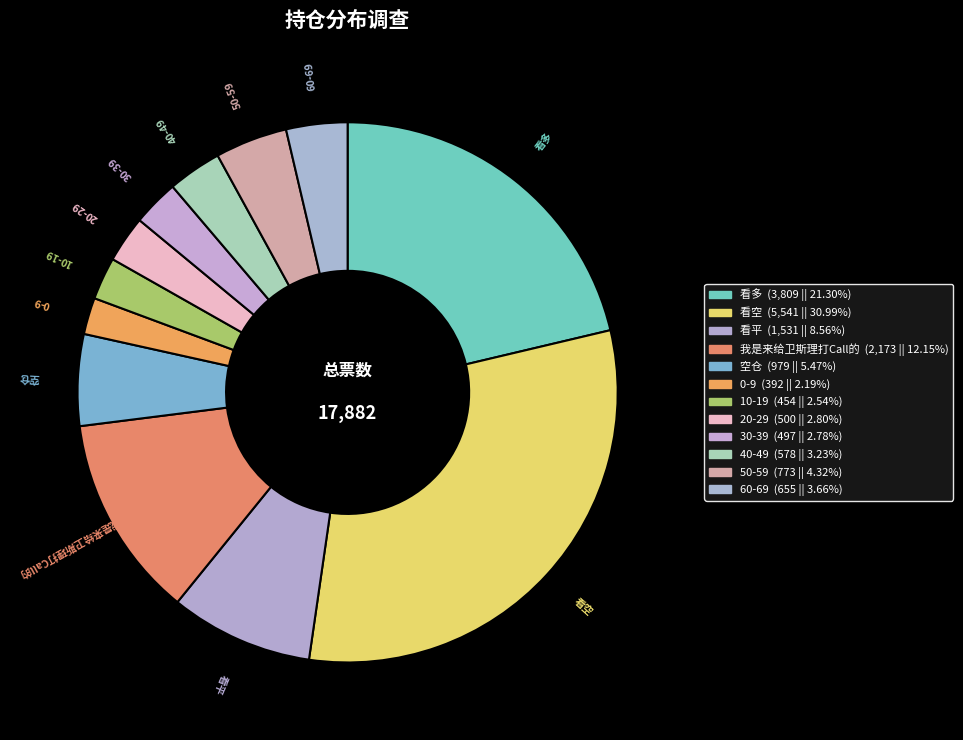

What is the ratio of the value at 30-39 to the value at 我是来给卫斯理打Call的?

0.2